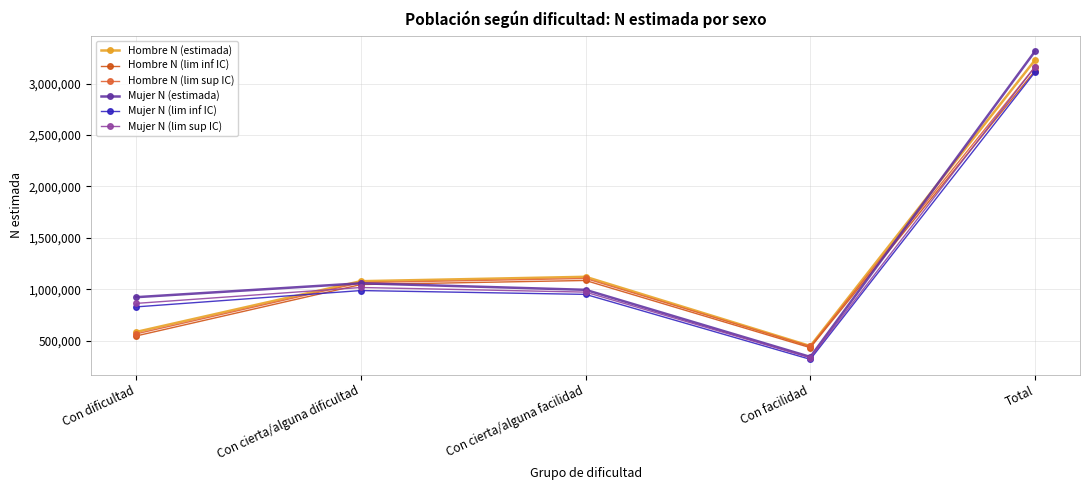

Which label corresponds to the largest value in the chart?

Total